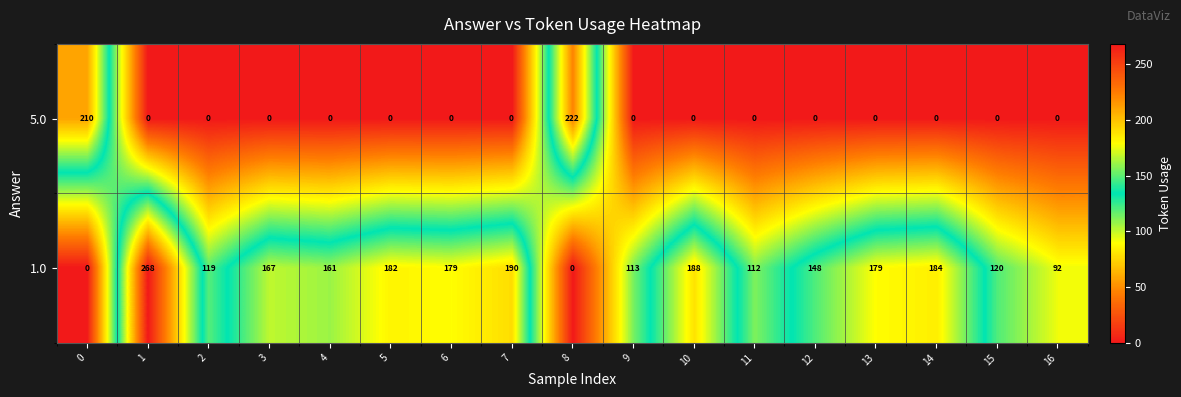

What is the highest value of the 1.0 series?

268